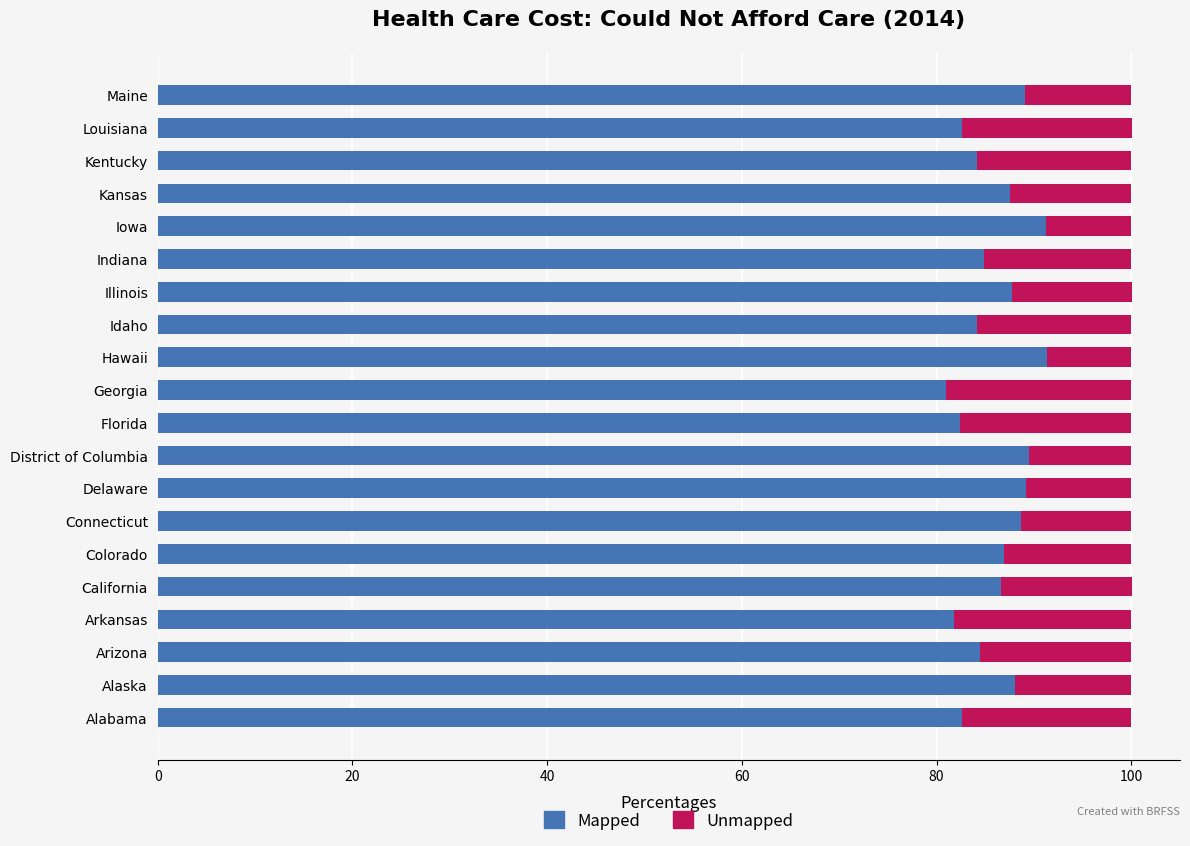

What is the sum of all Mapped values?

1723.9